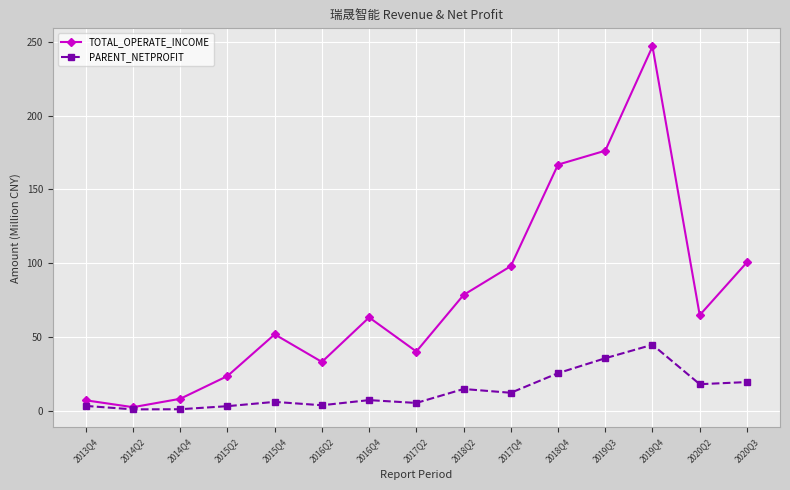

What is the label of the 14th point from the left?

2020Q2